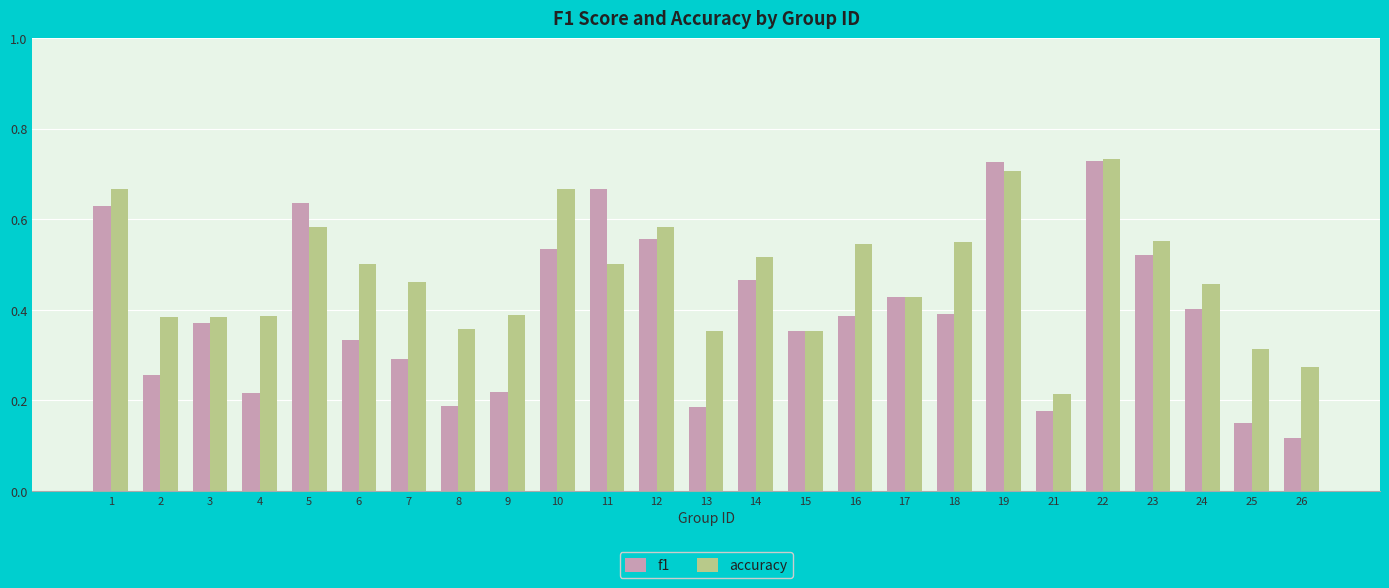

Does the chart contain stacked bars?

No